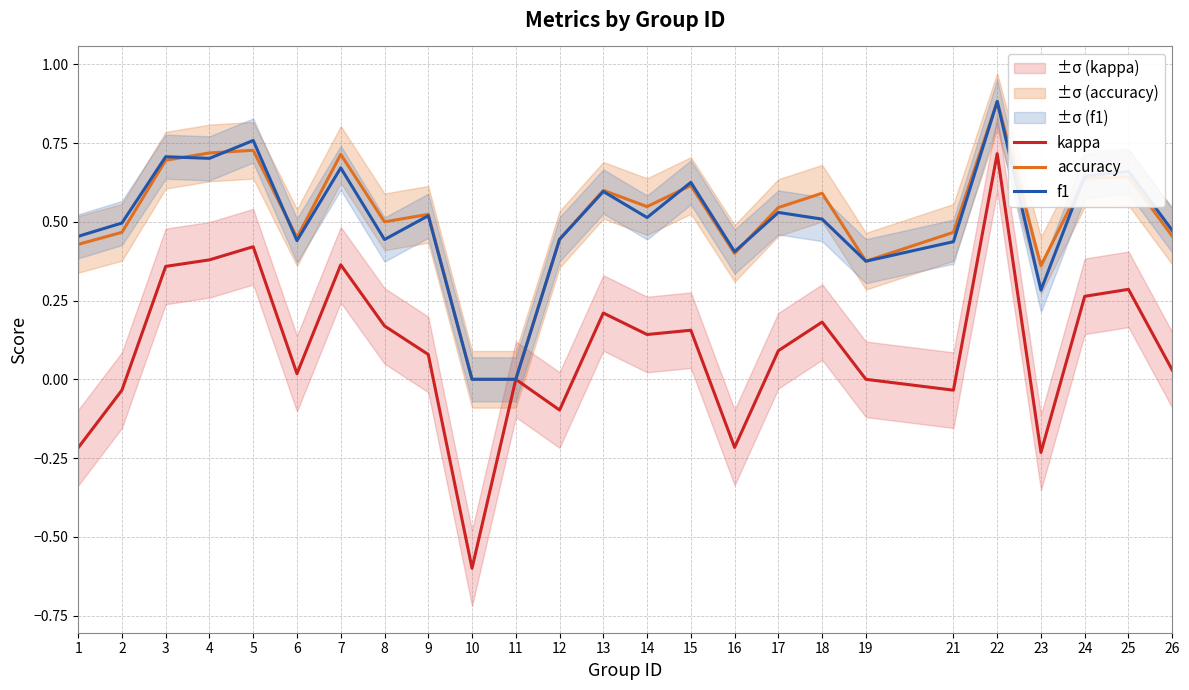

What is the total value across all series at 19?

0.8